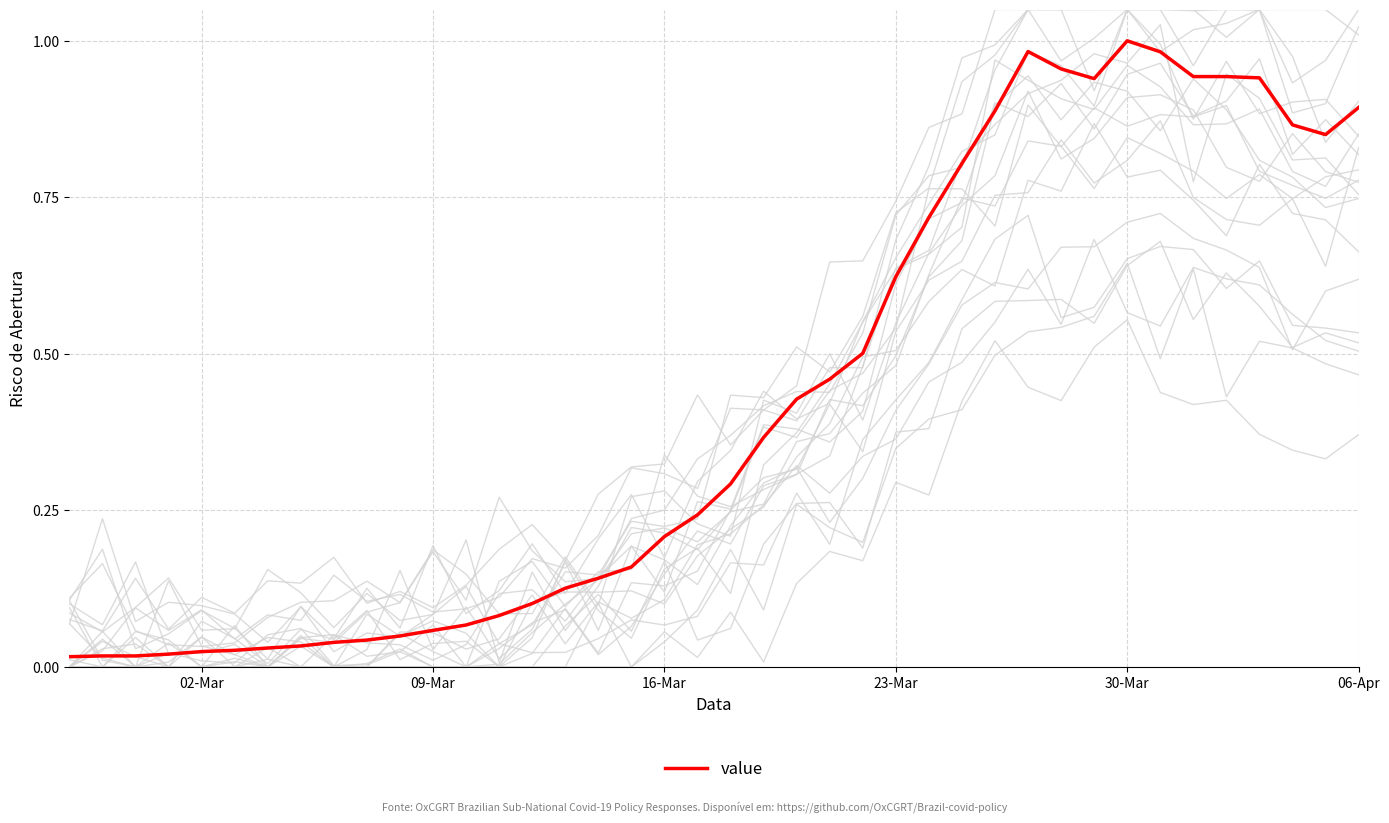

The value of value at 06-Apr is 0.9. True or false?

True